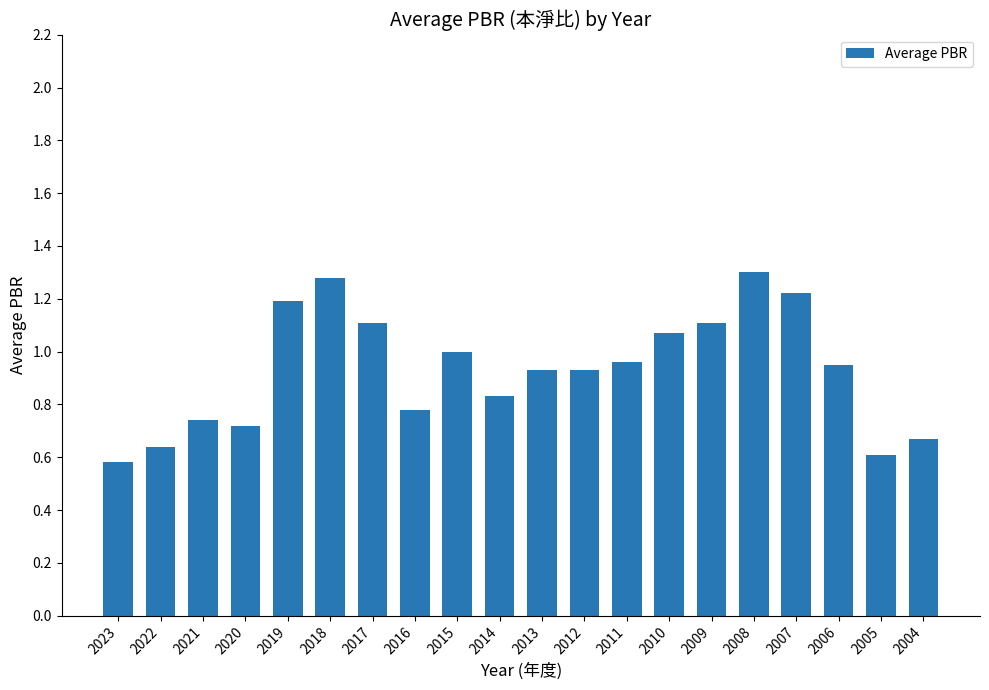

What is the sum of all values?

18.6